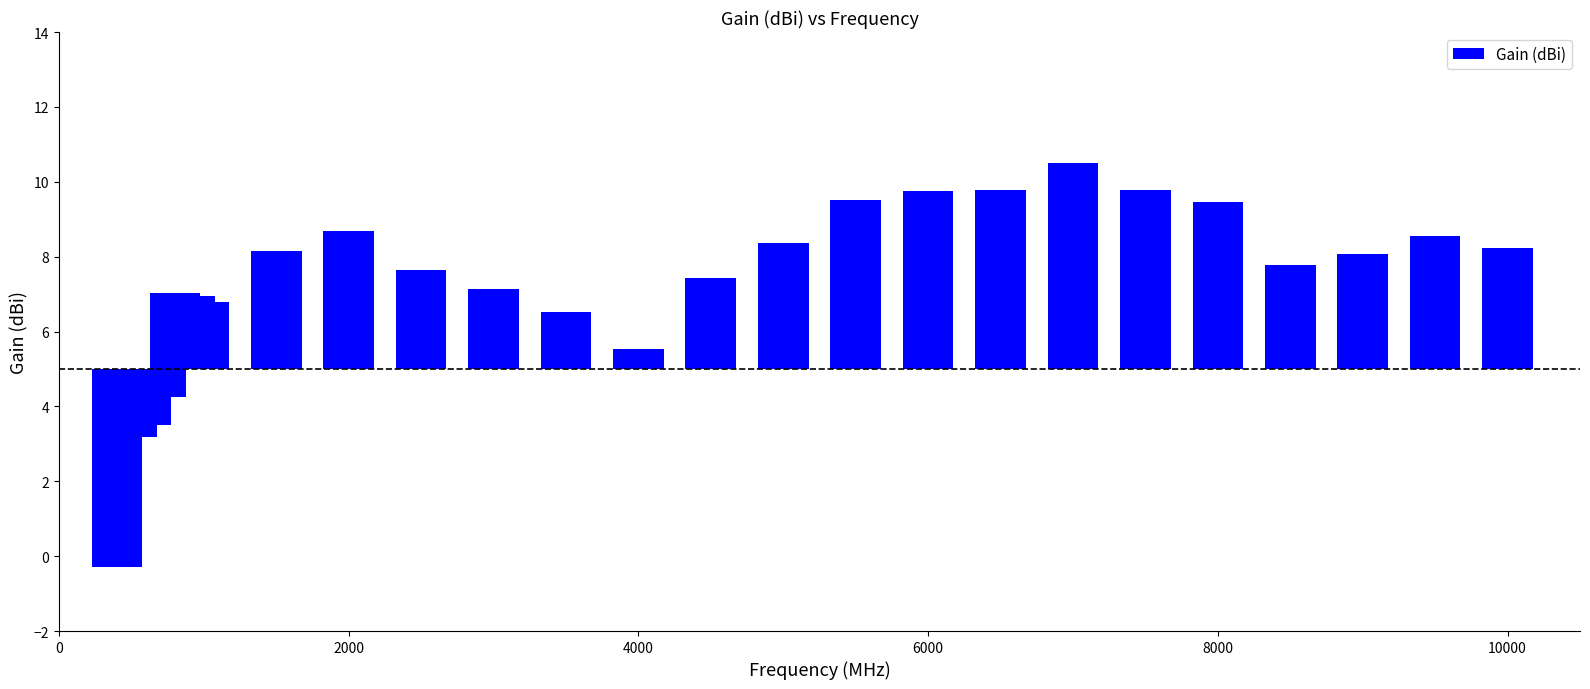

How many data points does each series have?

25